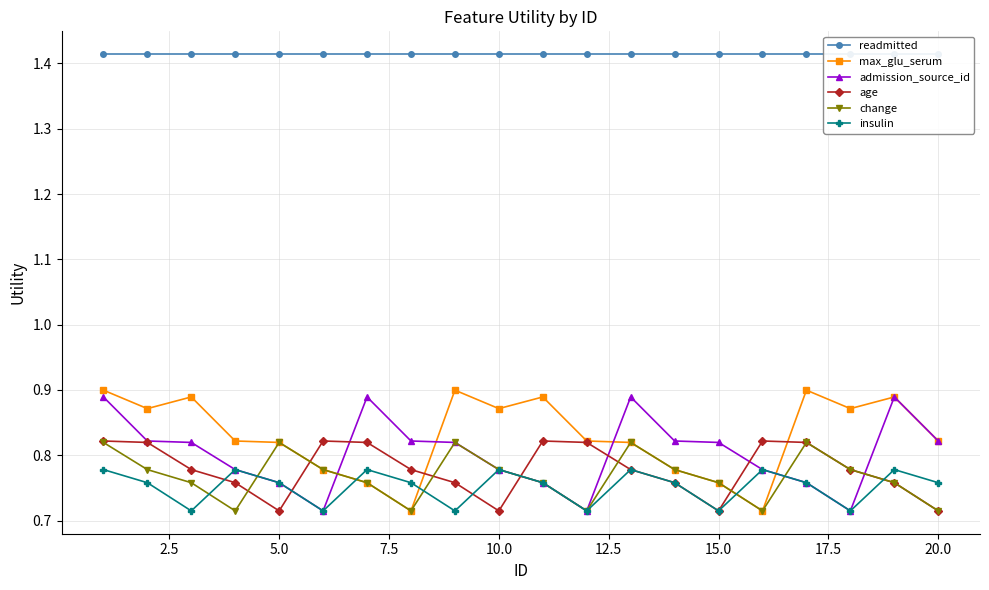

What is the value of the age point at the 7th from the left?

0.8